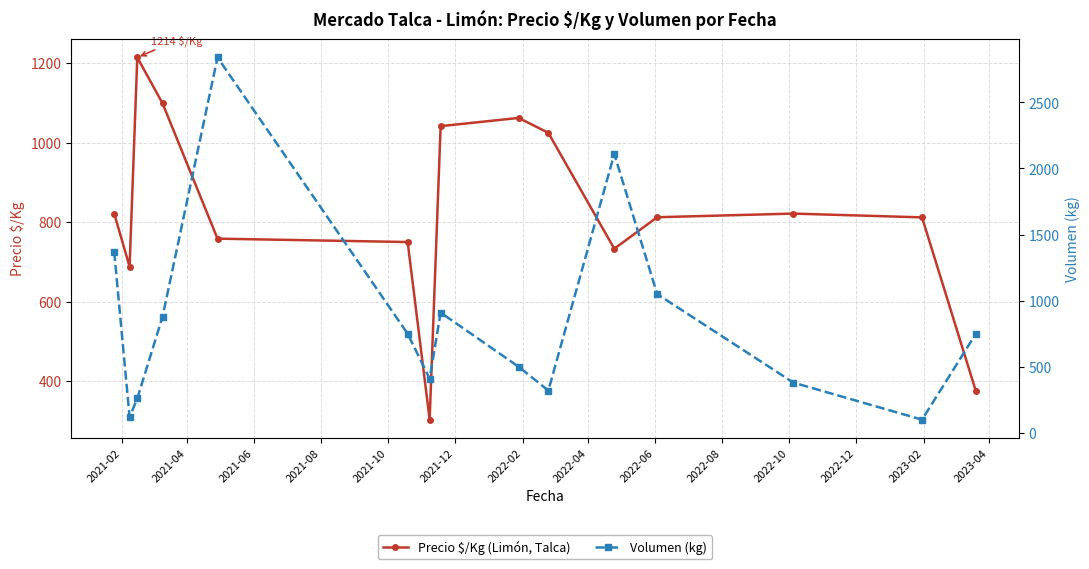

Count the number of data series in this chart.

2